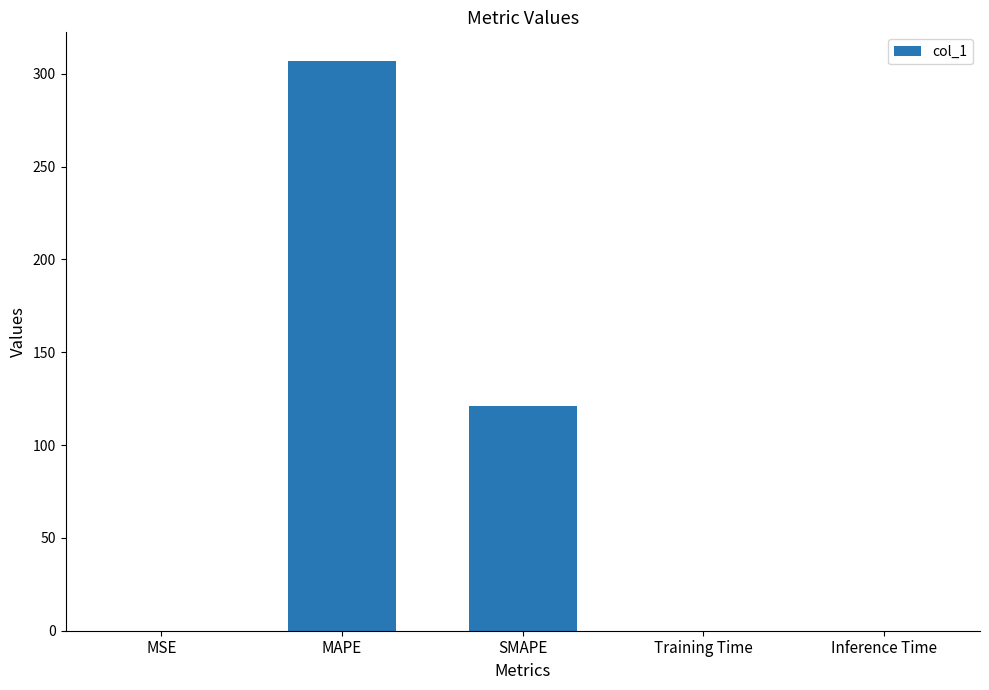

Are the bars horizontal?

No